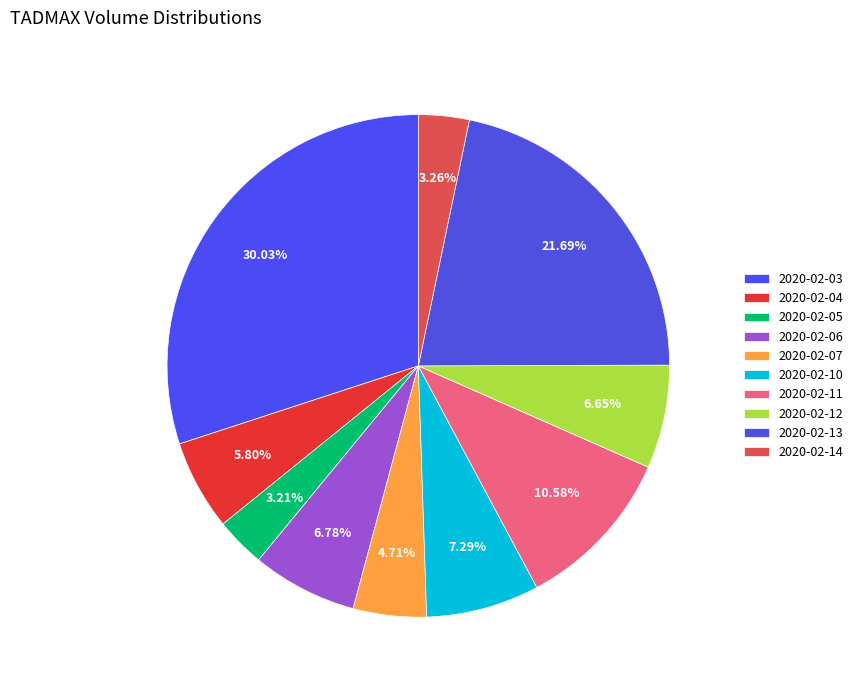

Approximately how many times larger is the value at 2020-02-11 compared to 2020-02-14?

3.2